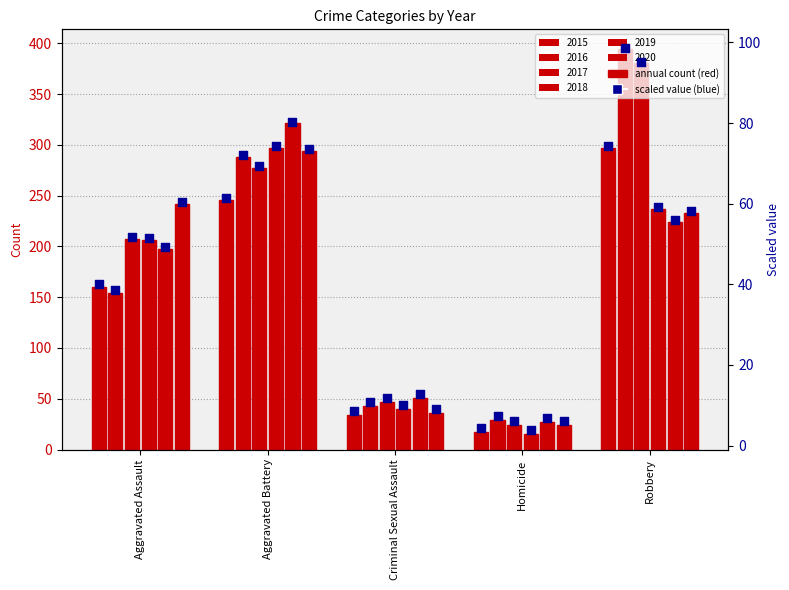

Which series reaches the minimum Y coordinate?

2018